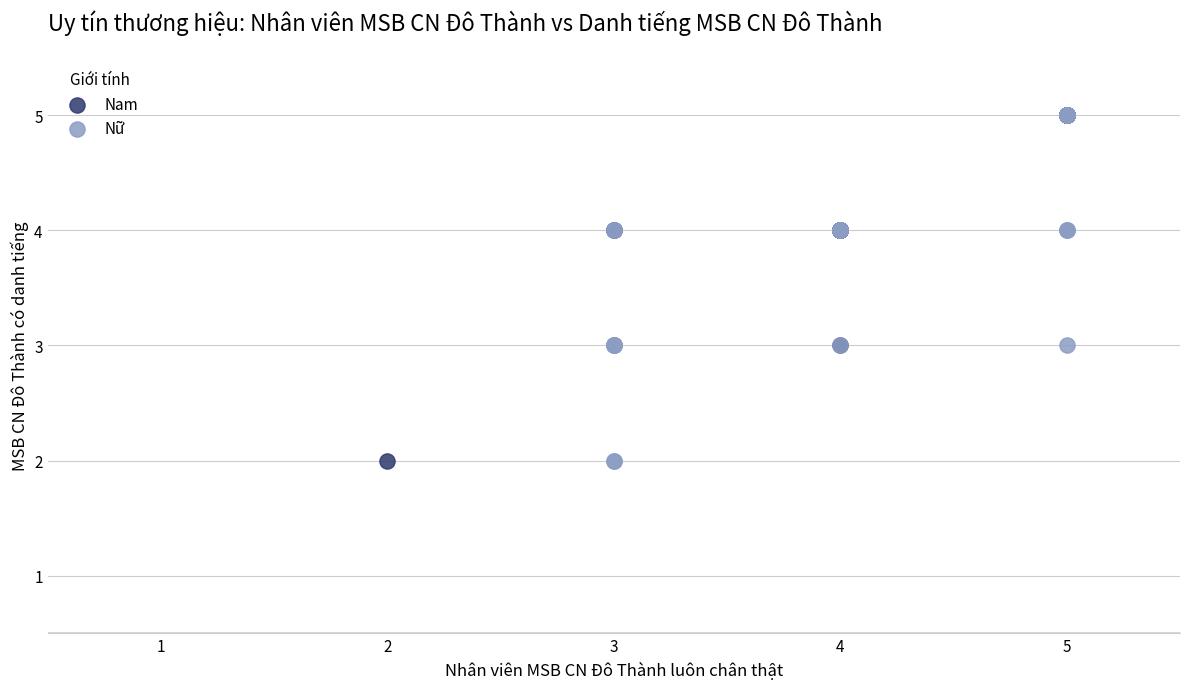

What are all the series names shown in the legend?

Nam, Nữ